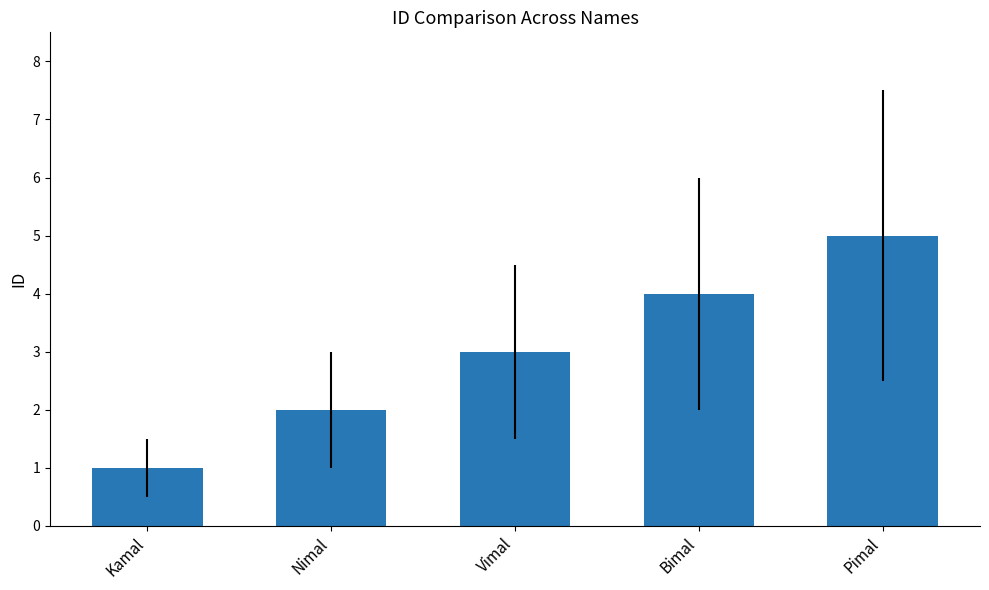

What is the label of the 4th bar from the left?

Bimal